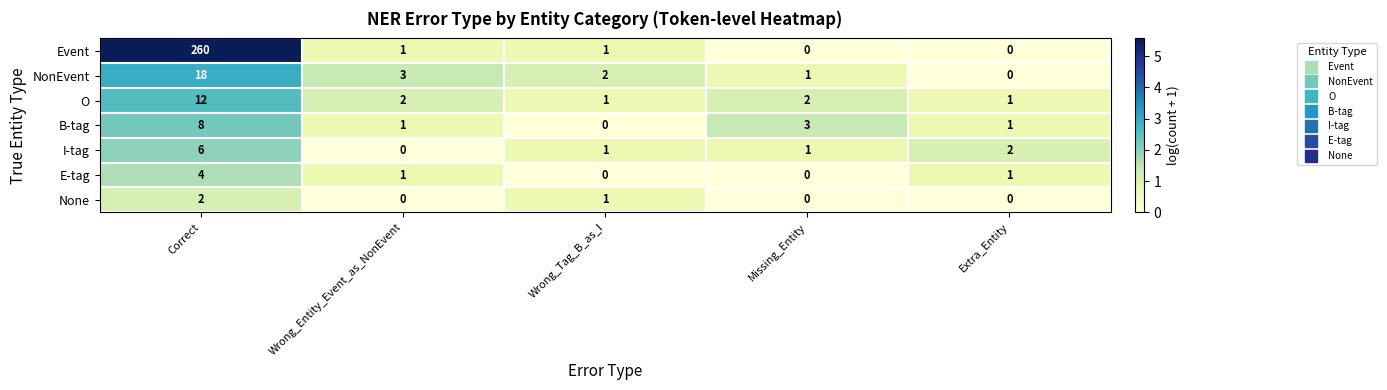

Where does the B-tag series first go above 1?

Correct